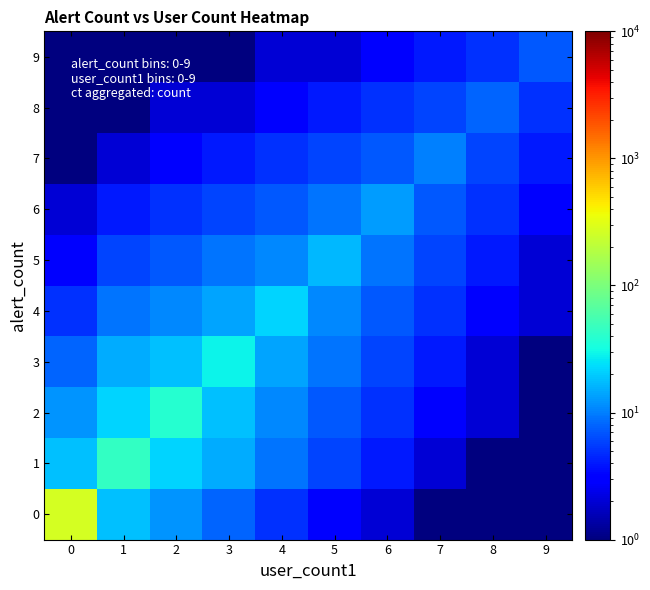

What is the total value across all series at 3?

106